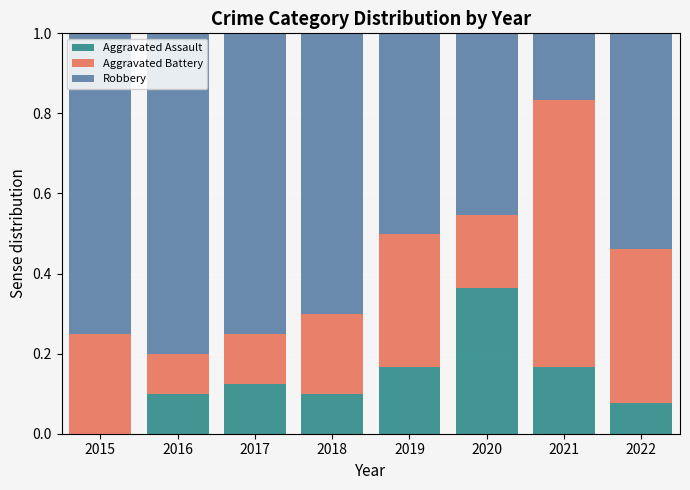

Is it true that Aggravated Assault equals 0.2 at 2019?

True